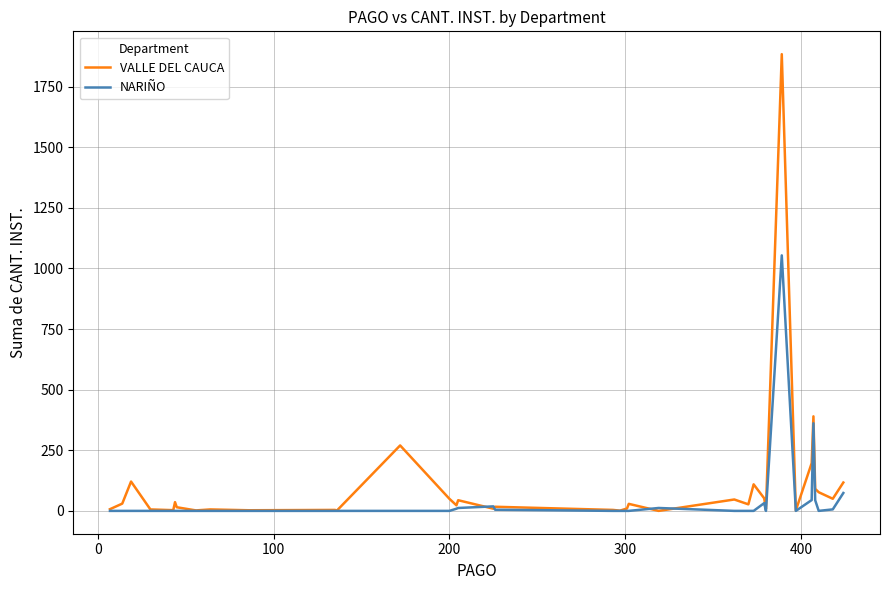

What is the highest value of the VALLE DEL CAUCA series?

1884.0